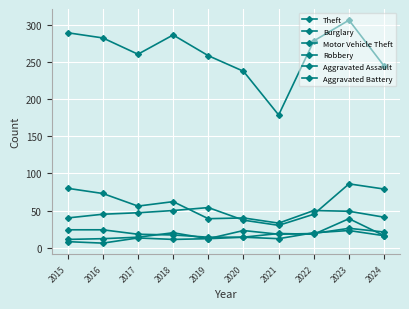

True or false: Aggravated Assault and Theft intersect in this chart.

False